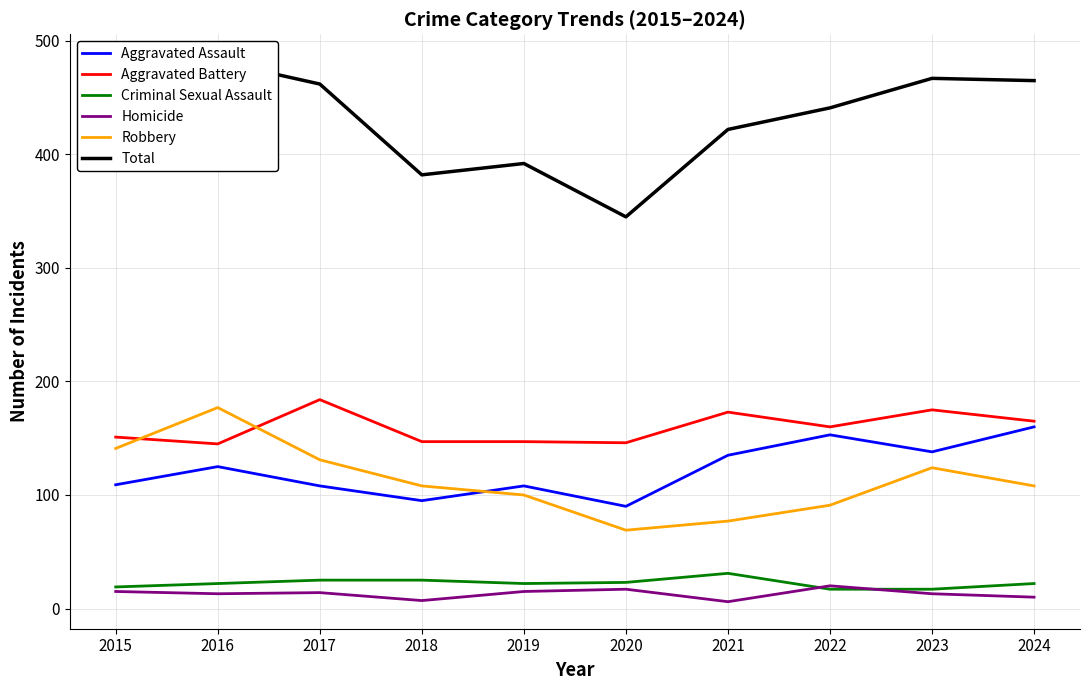

True or false: Aggravated Battery and Aggravated Assault cross at least once.

False